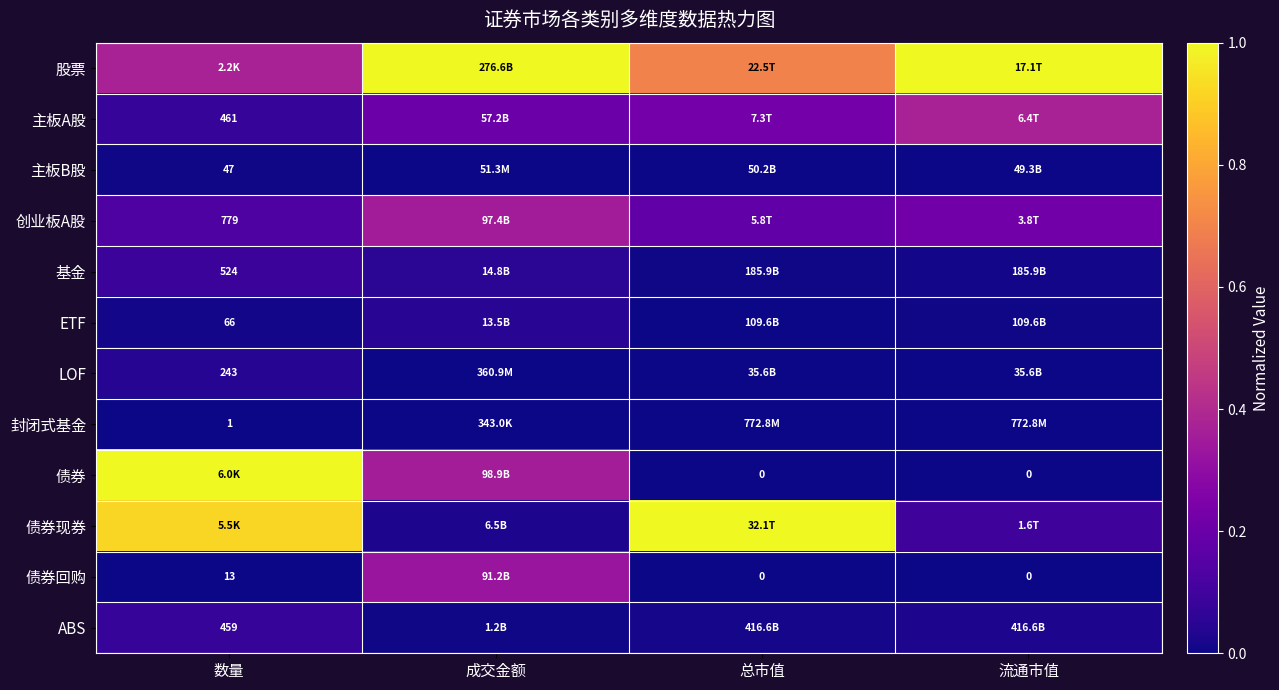

At which category is the sum across all series the highest?

数量